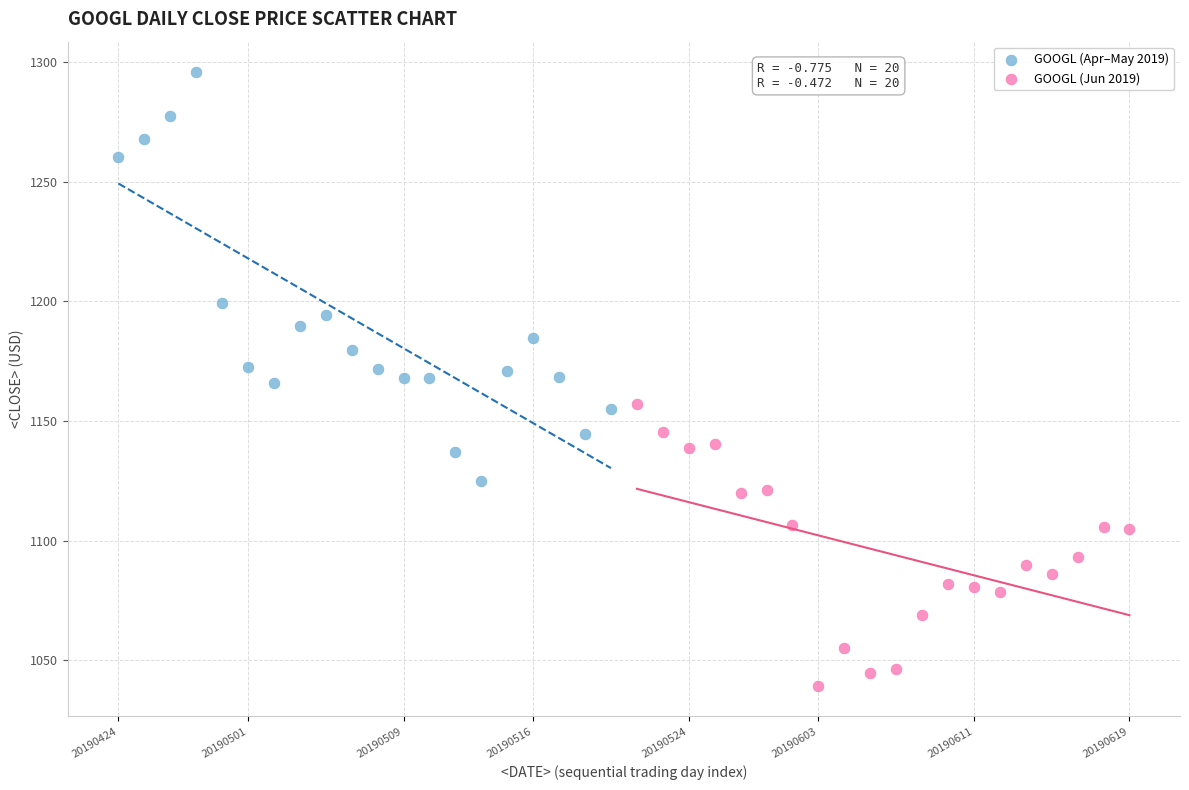

Which series has the largest Y range (max minus min)?

GOOGL (Apr–May 2019)